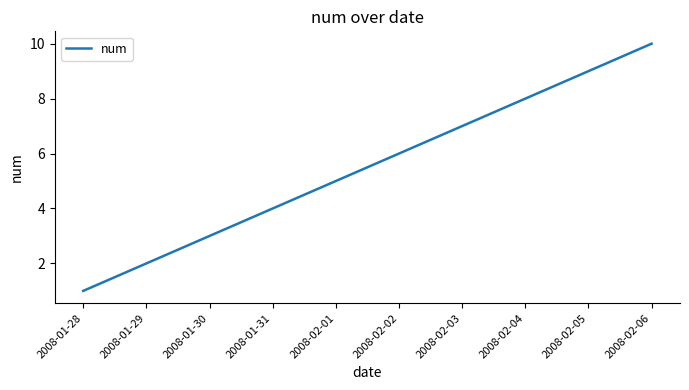

Reading right to left, what are all the values shown in this chart?

10	9	8	7	6	5	4	3	2	1